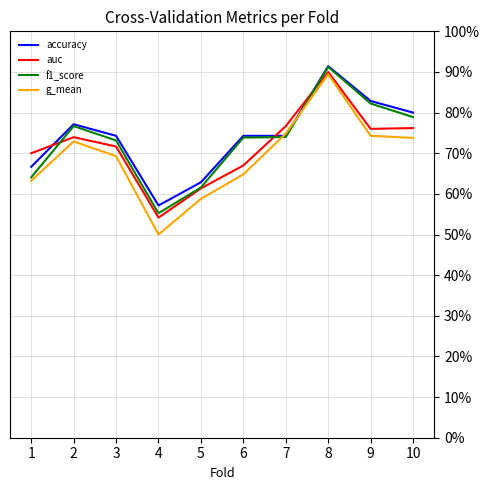

After their last crossing, which series has the higher values: accuracy or g_mean?

accuracy